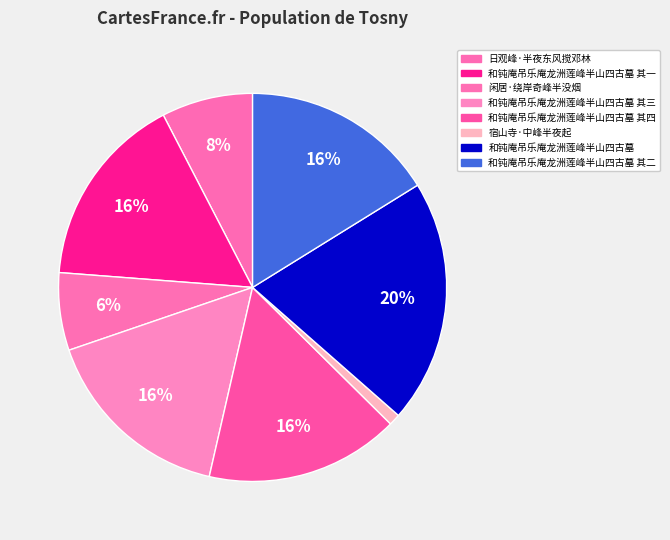

Which category has the smallest portion of the pie?

宿山寺·中峰半夜起